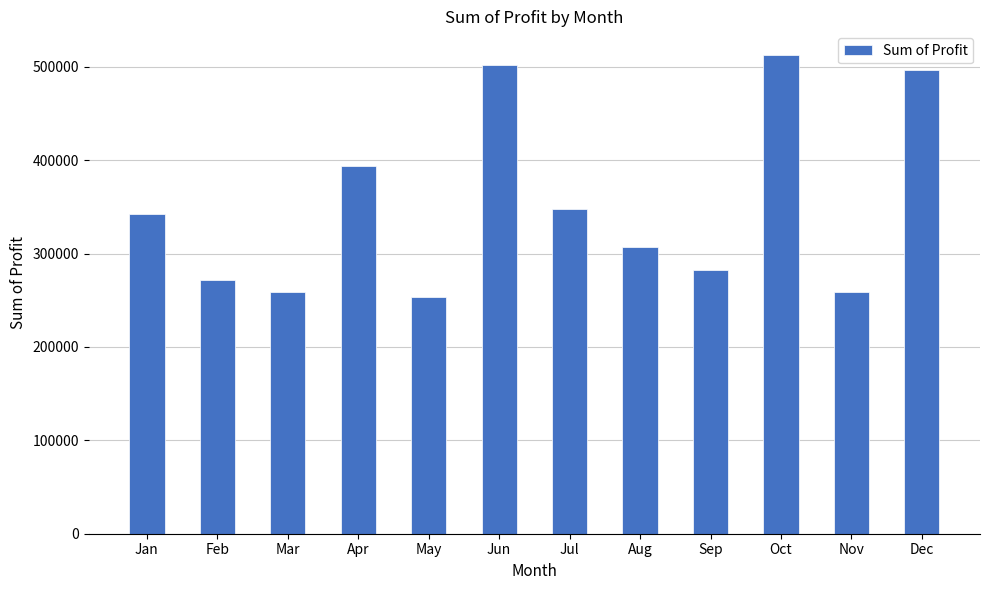

Which category has the lowest value across all series?

May